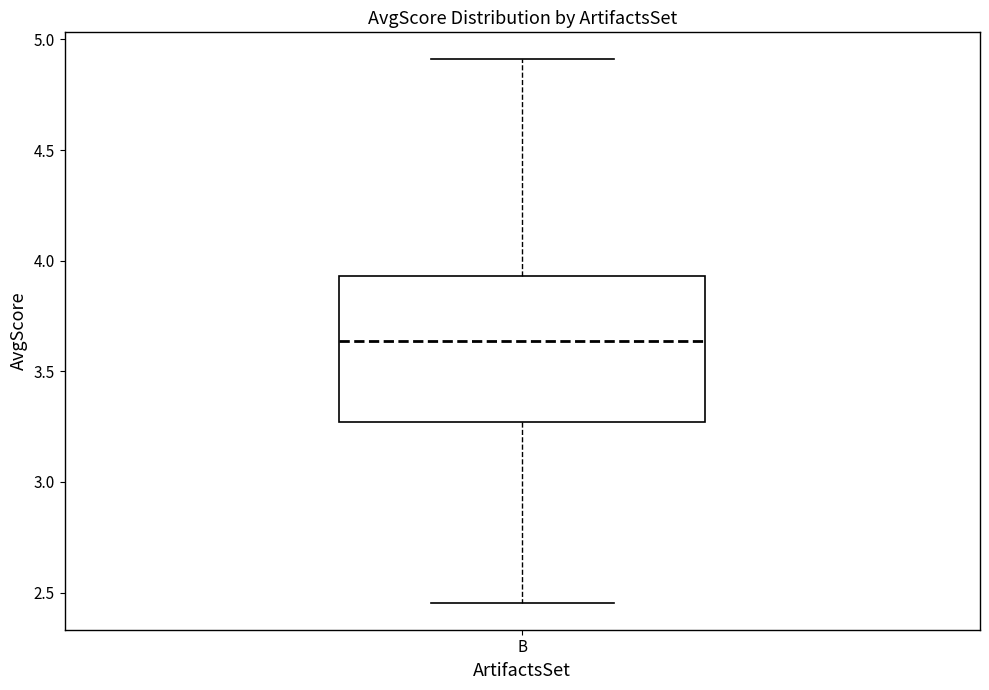

Transcribe this box plot: give where the median line is, the range the box spans, and where the two whiskers end, as read against the y-axis. The values are not printed on the chart, so give them approximately, as read against the axis.

median 3.65, box 3.25 to 3.95, whiskers 2.45 to 4.90